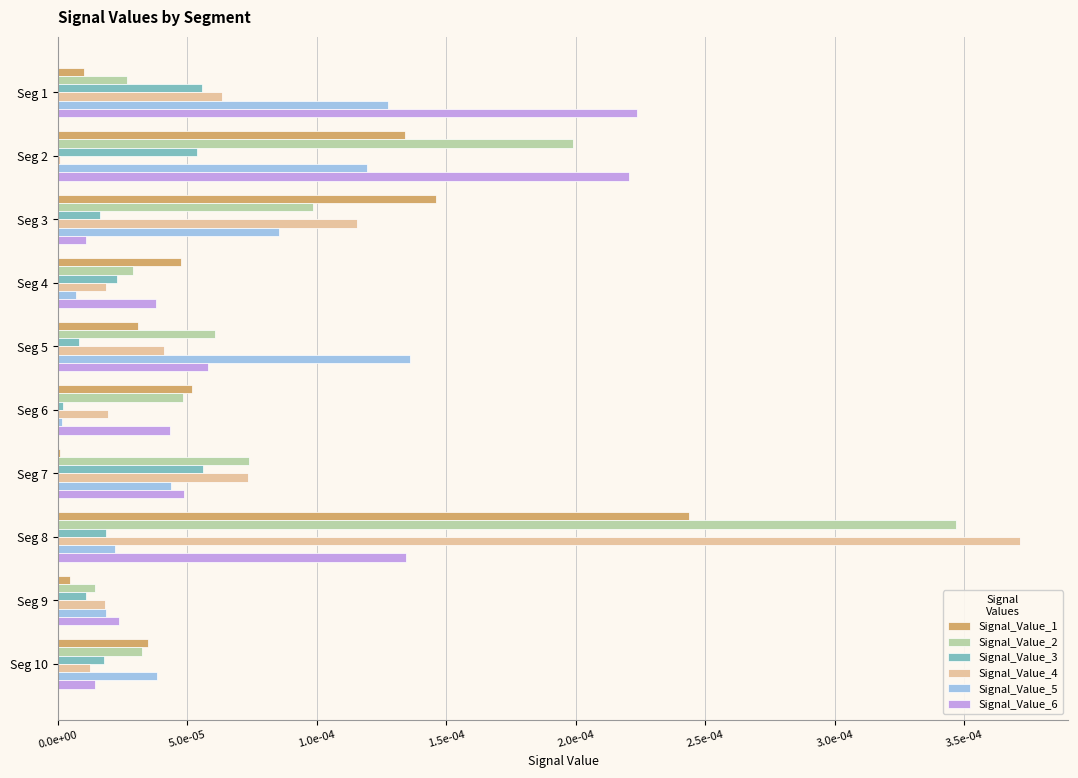

What are all the series names shown in the legend?

Signal_Value_1, Signal_Value_2, Signal_Value_3, Signal_Value_4, Signal_Value_5, Signal_Value_6